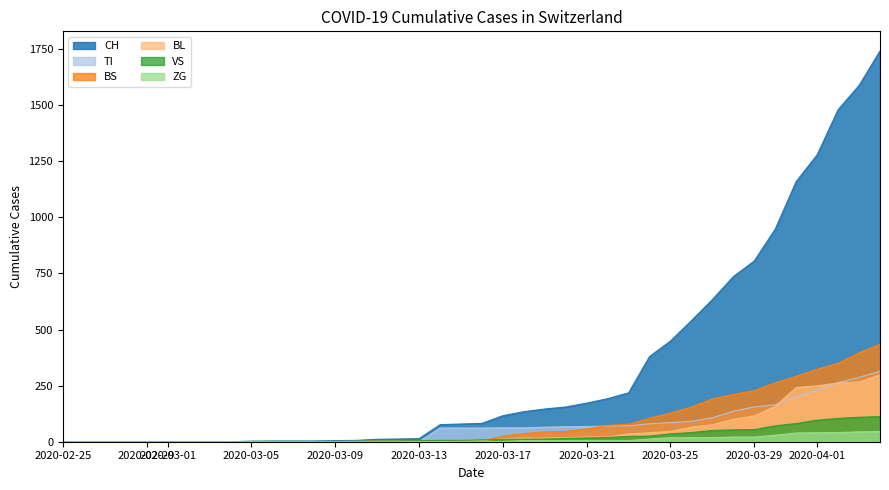

Which series has the largest range (max minus min)?

CH